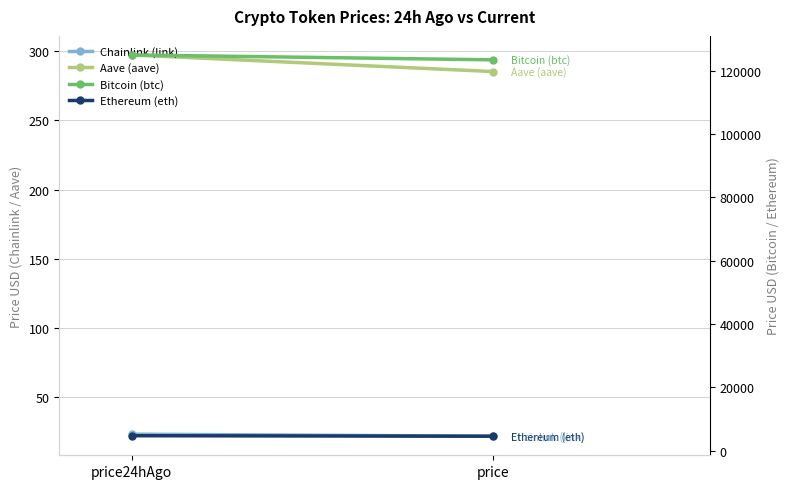

Count the number of data series in this chart.

4